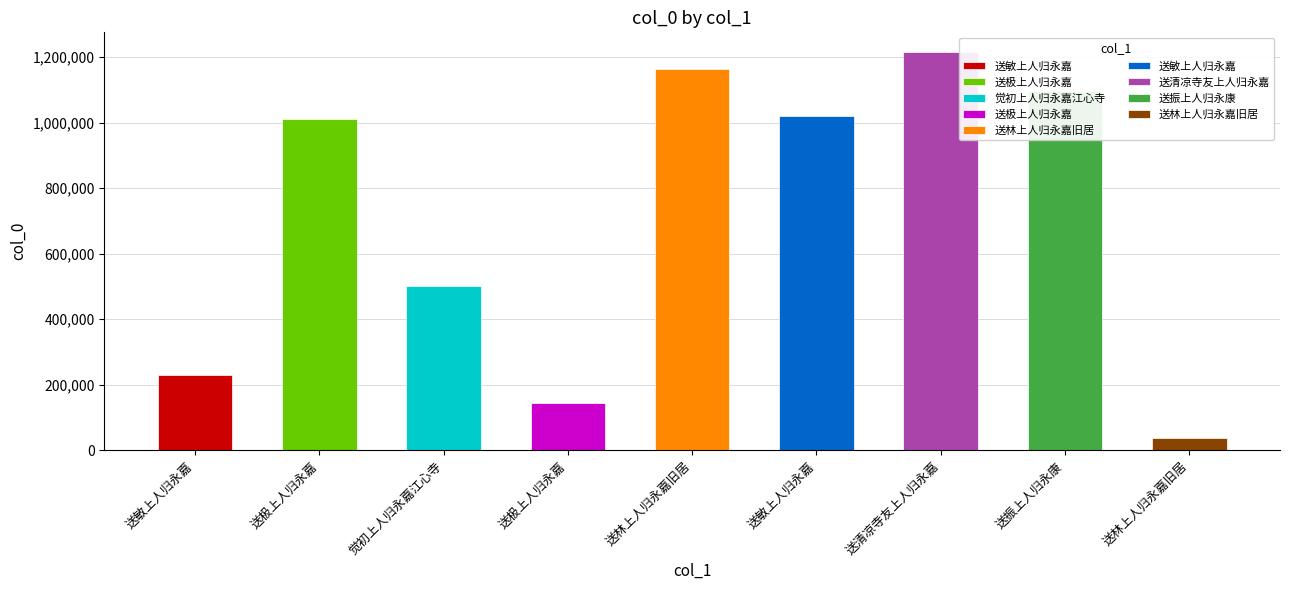

What is the approximate value at 送振上人归永康?

1096464